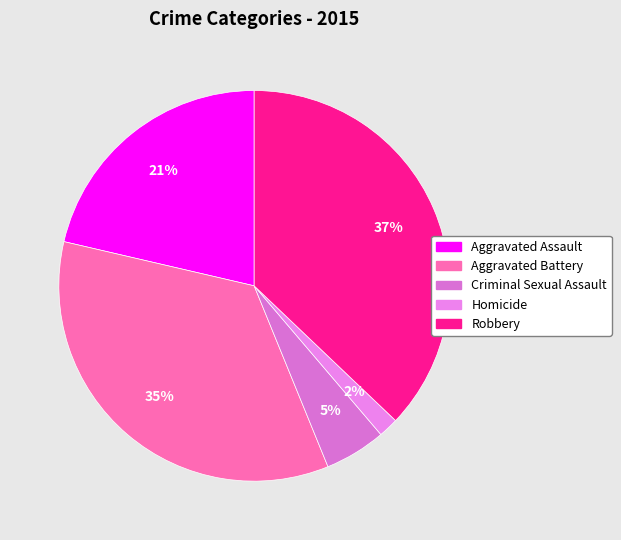

The Criminal Sexual Assault slice represents 5% of the pie. True or false?

True